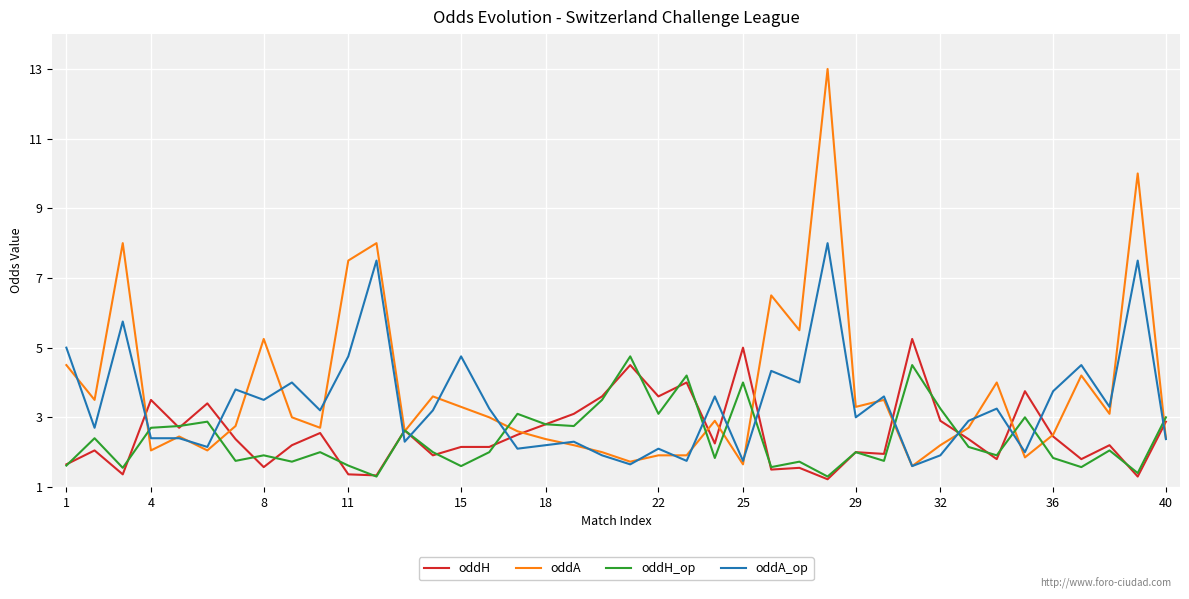

What is the maximum value for oddA?

13.0